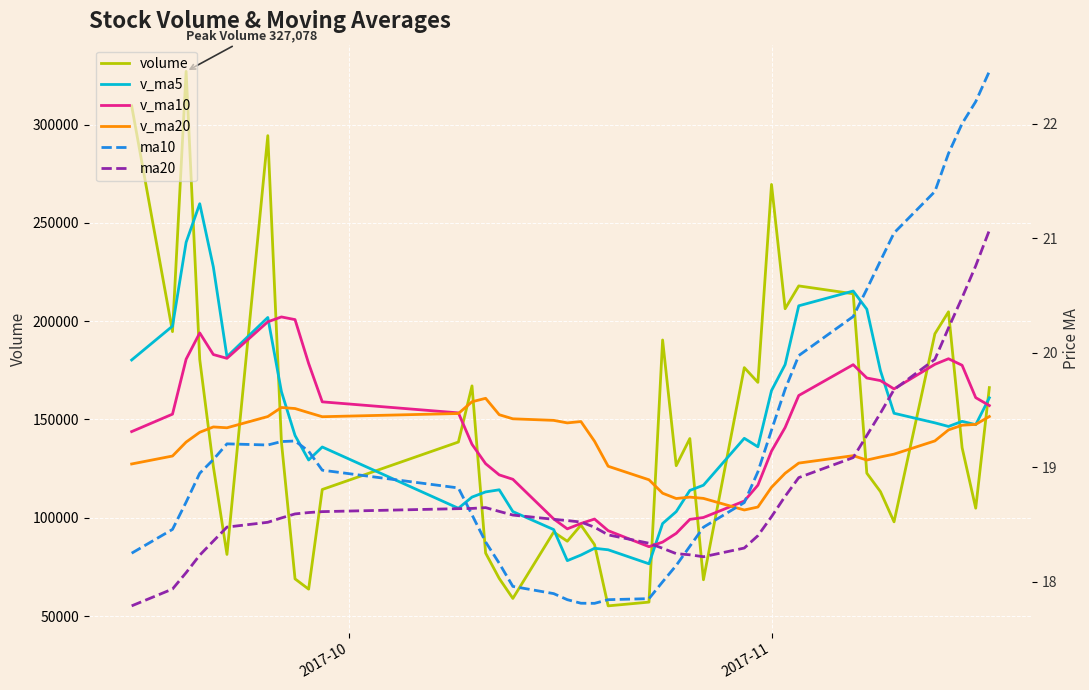

Which series ends up on top after the final intersection of v_ma10 and v_ma5?

v_ma5